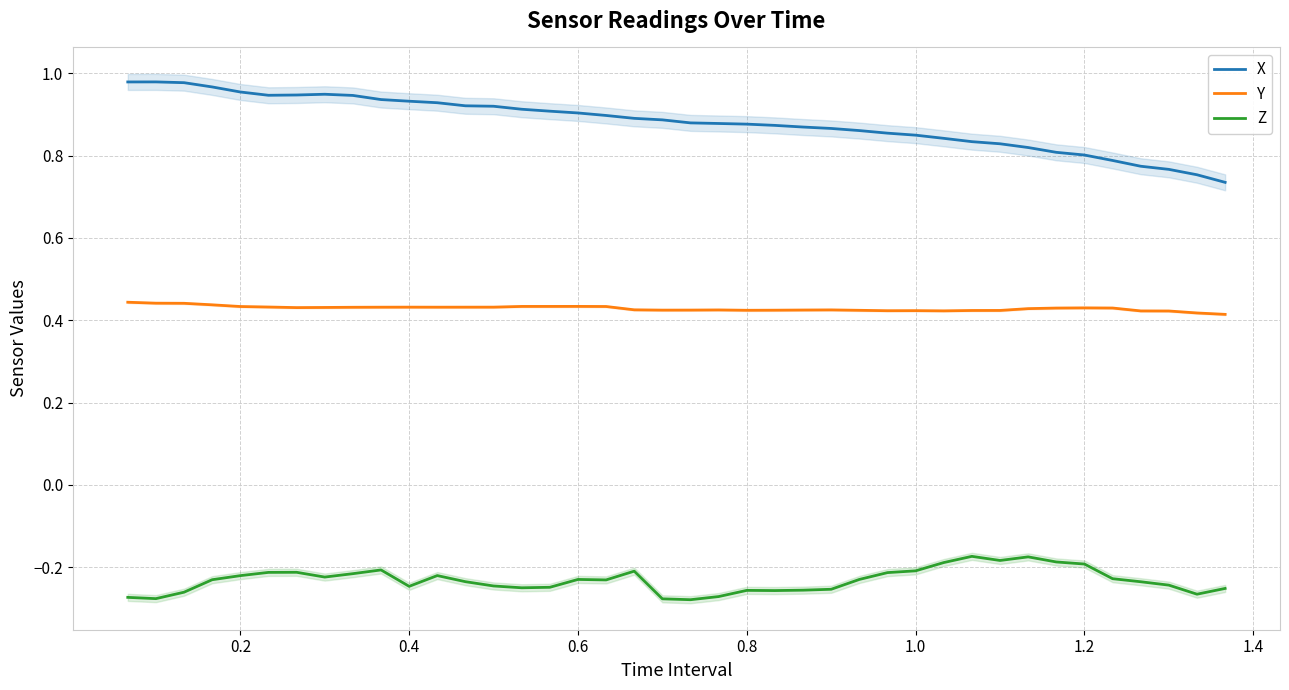

True or false: X and Y intersect in this chart.

False